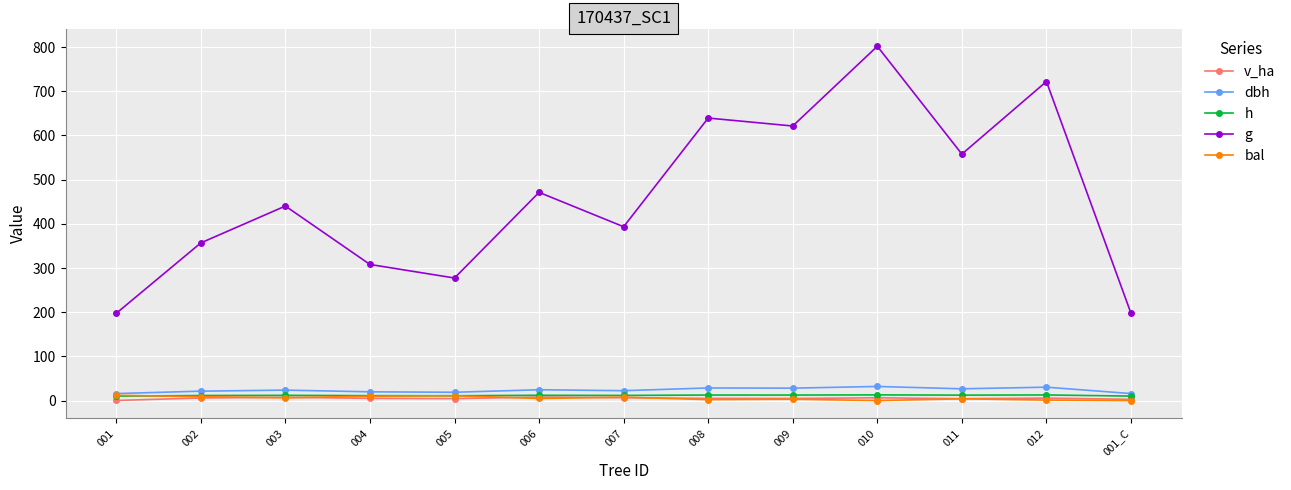

What is the total value across all series at 010?

853.0